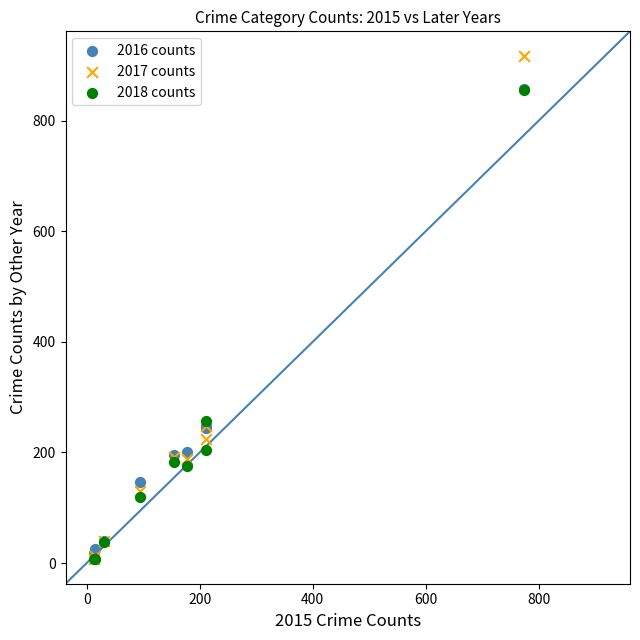

Which series has the largest Y range (max minus min)?

2017 counts